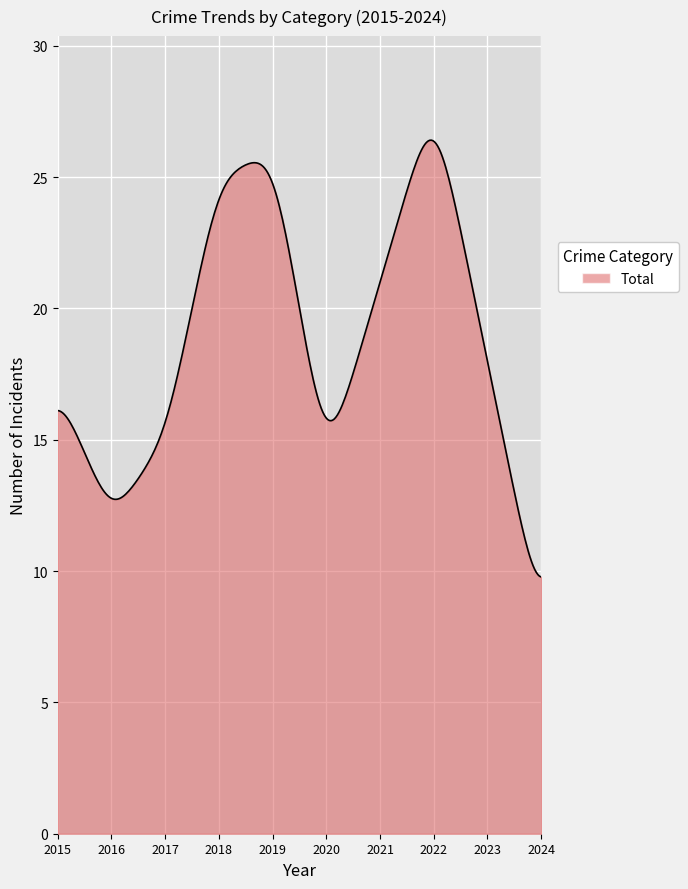

What is the greatest value displayed?

26.4